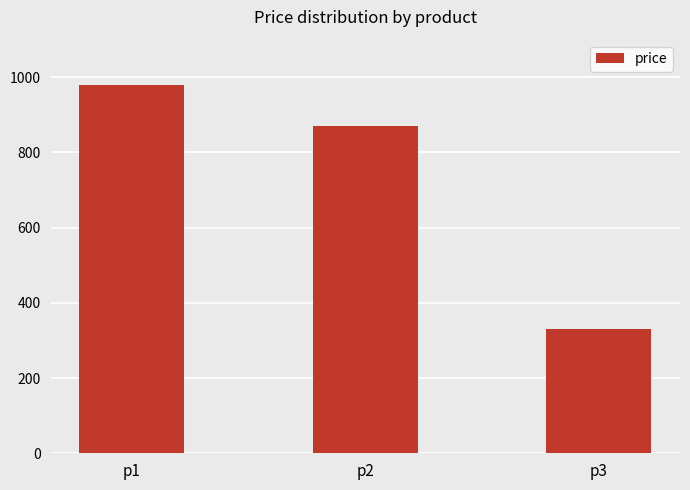

Reading left to right, what are all the values shown in this chart?

980	870	330